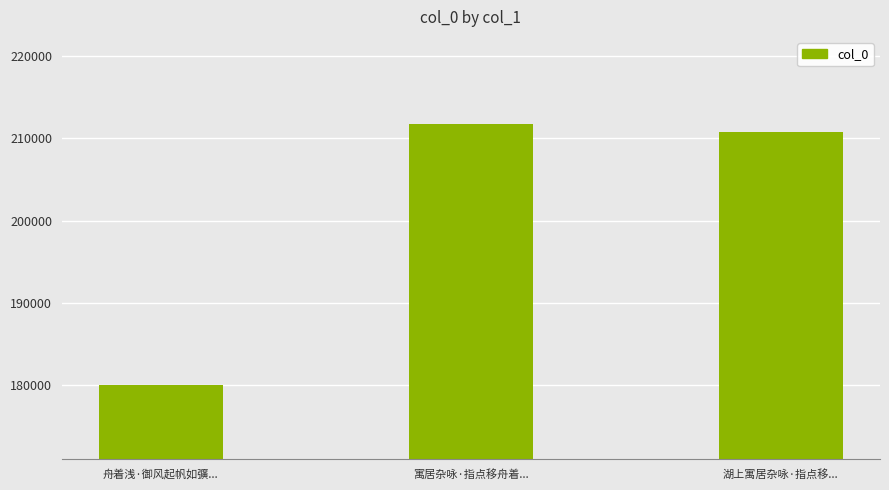

How many bars are there in total?

3